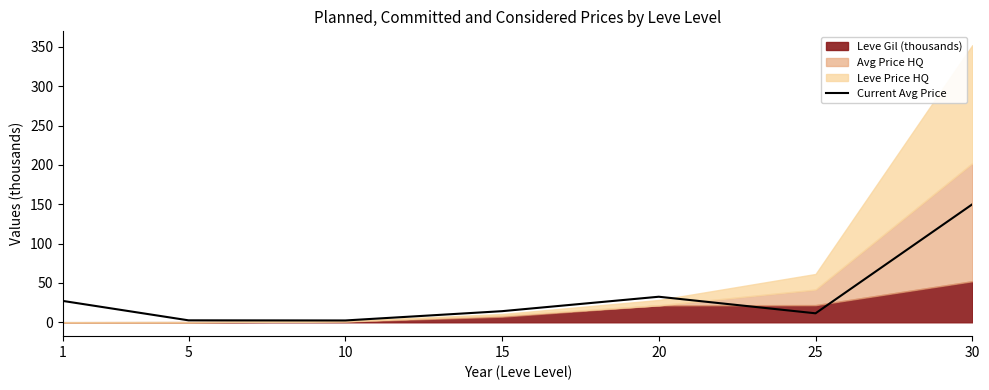

What is the smallest value displayed?

2.3